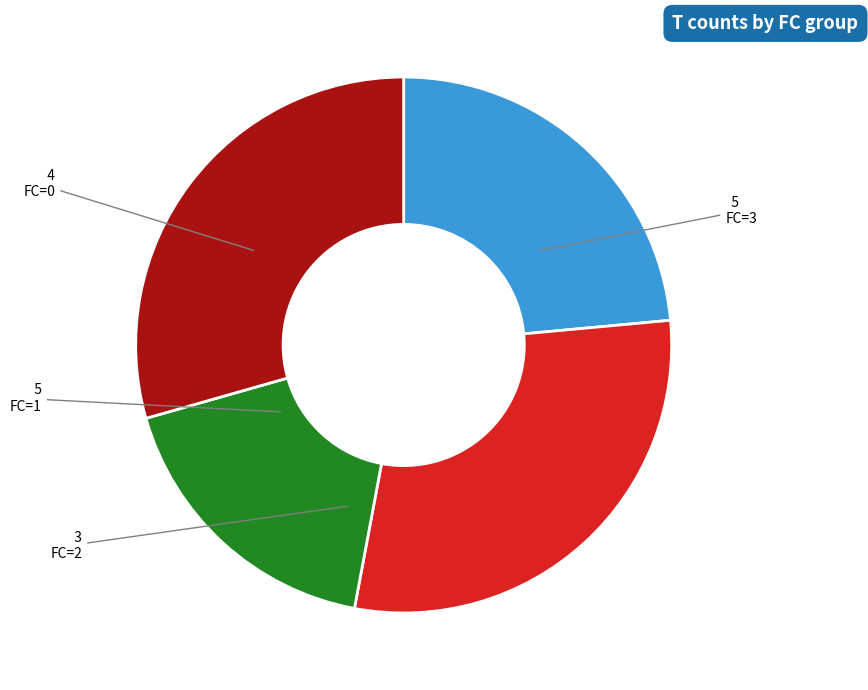

Which has a higher value, FC=2 or FC=3?

FC=3